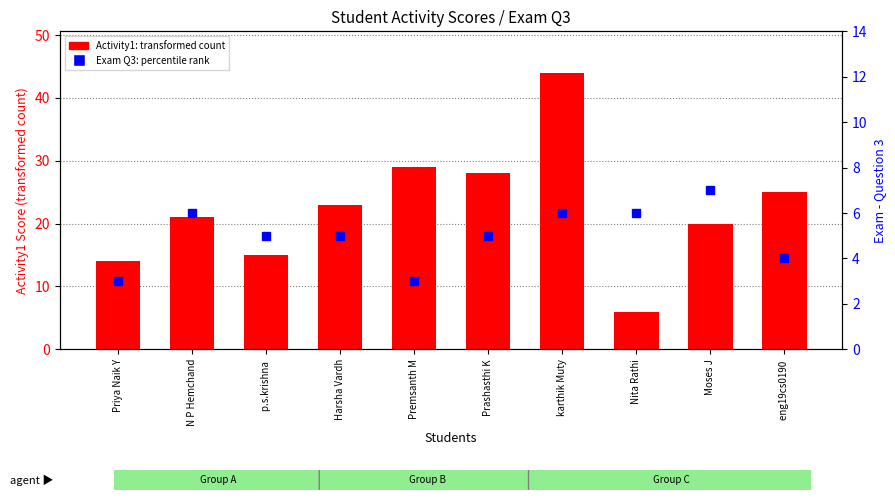

Approximately how many times larger is the value at Premsanth M compared to Priya Naik Y?

2.1